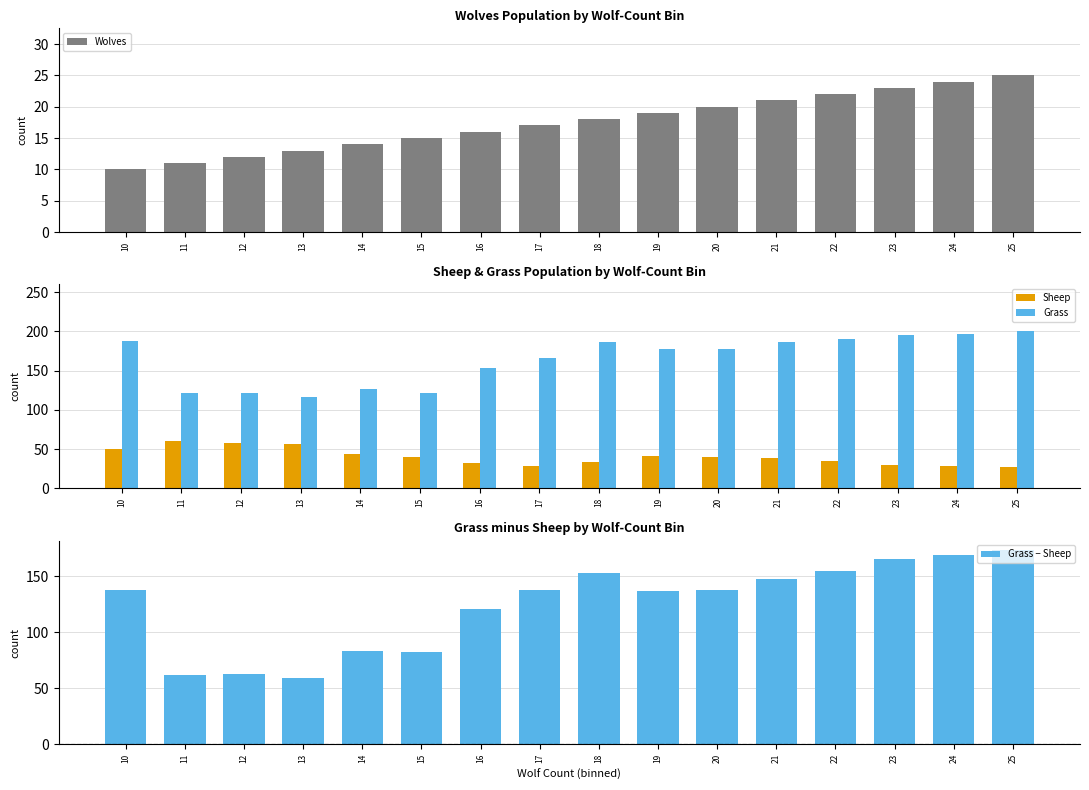

Read the Sheep value at 13.

57